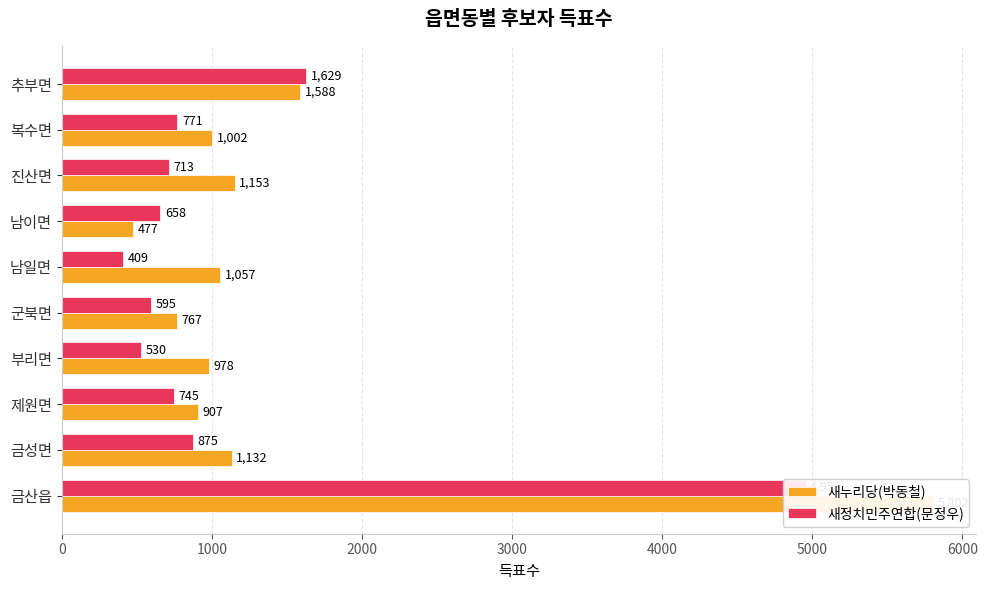

Reading left to right, what are all the values shown in this chart?

새누리당(박동철): 5802	1132	907	978	767	1057	477	1153	1002	1588
새정치민주연합(문정우): 4955	875	745	530	595	409	658	713	771	1629